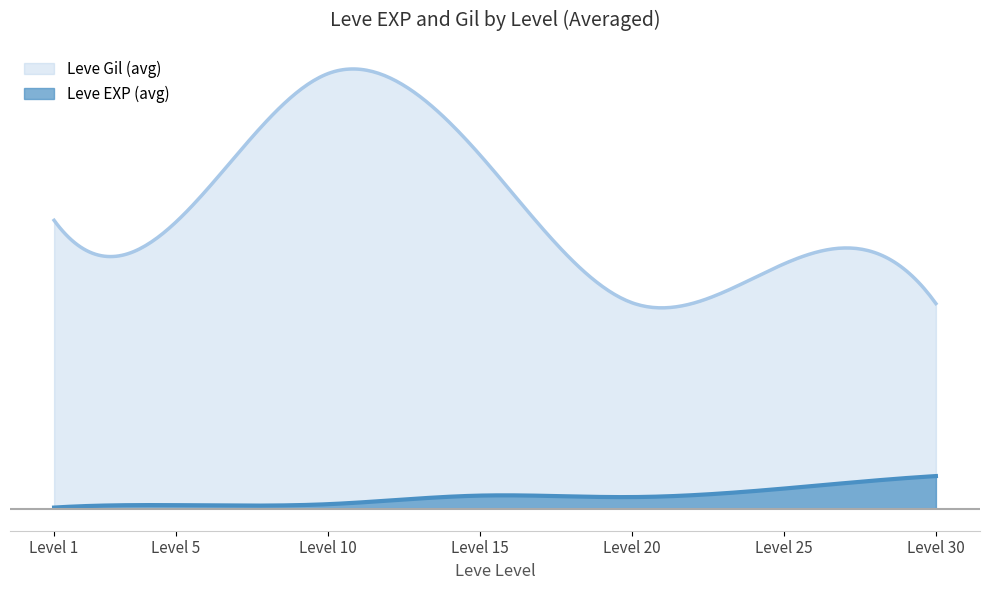

The value of Leve EXP at 30 is 51. True or false?

False